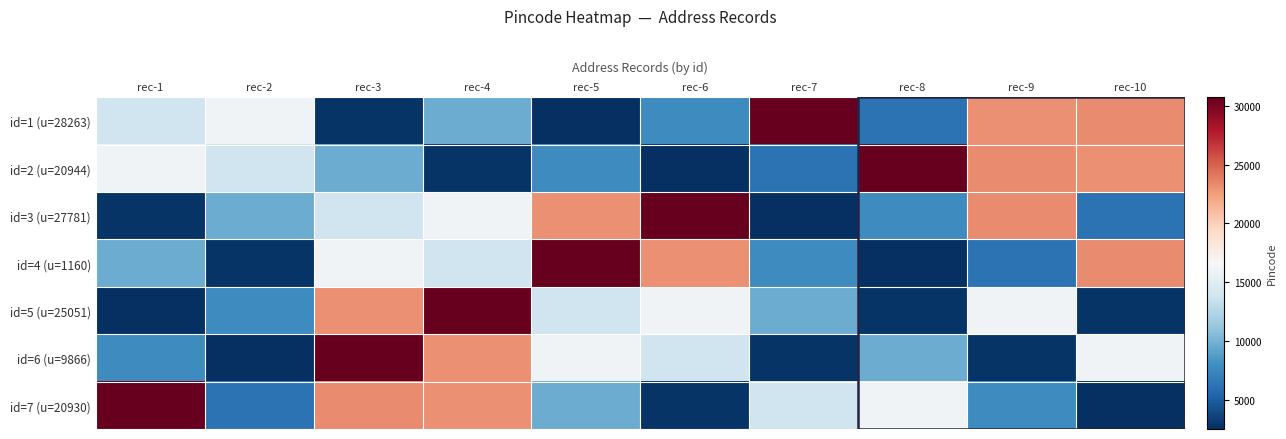

Which series has the widest spread of values?

id=1 (u=28263)